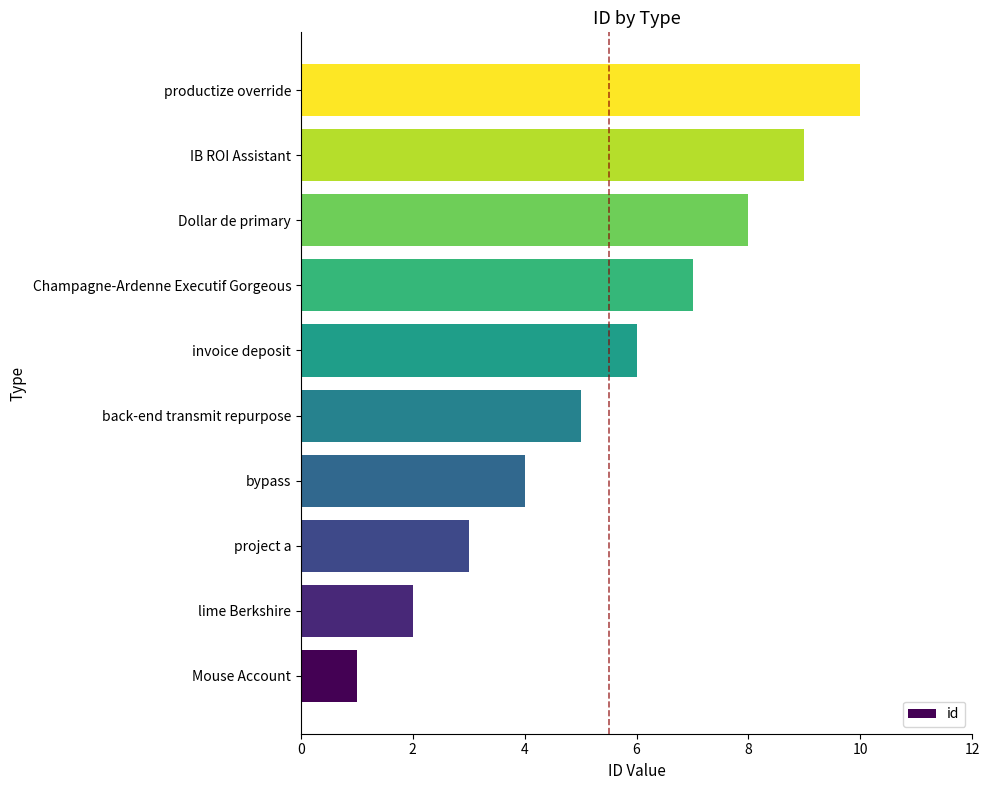

What is the approximate value at IB ROI Assistant?

9